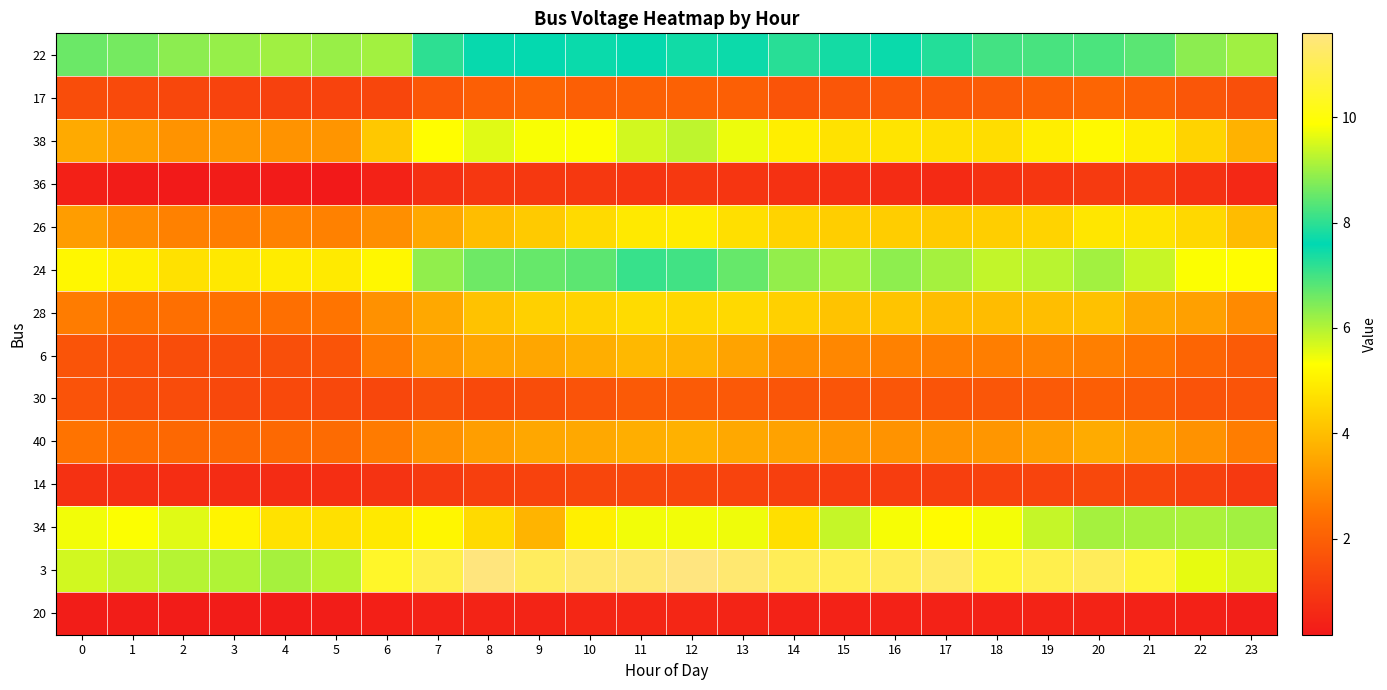

Reading left to right, list all the values displayed in this chart.

22: 0=6.6	1=6.5	2=6.3	3=6.2	4=6.2	5=6.2	6=6.1	7=7.2	8=7.7	9=7.6	10=7.5	11=7.5	12=7.8	13=7.7	14=7.2	15=7.4	16=7.5	17=7.3	18=7.0	19=7.0	20=6.9	21=6.8	22=6.4	23=6.2
17: 0=1.5	1=1.4	2=1.4	3=1.3	4=1.2	5=1.3	6=1.3	7=1.8	8=2.0	9=2.1	10=2.0	11=2.0	12=2.0	13=2.0	14=1.7	15=1.7	16=1.8	17=1.8	18=1.9	19=2.0	20=2.1	21=2.0	22=1.7	23=1.6
38: 0=3.6	1=3.4	2=3.1	3=3.2	4=3.1	5=3.2	6=4.2	7=5.3	8=5.6	9=5.4	10=5.3	11=5.7	12=5.9	13=5.5	14=5.0	15=4.7	16=4.8	17=4.7	18=4.6	19=5.0	20=5.2	21=5.0	22=4.4	23=3.7
36: 0=0.4	1=0.3	2=0.2	3=0.3	4=0.2	5=0.2	6=0.4	7=0.8	8=0.9	9=1.0	10=1.0	11=0.9	12=1.0	13=0.9	14=0.8	15=0.7	16=0.7	17=0.6	18=0.8	19=0.9	20=1.0	21=1.1	22=0.8	23=0.6
26: 0=3.3	1=3.0	2=2.8	3=2.7	4=2.8	5=2.8	6=3.0	7=3.6	8=4.0	9=4.2	10=4.6	11=4.9	12=4.9	13=4.7	14=4.4	15=4.3	16=4.3	17=4.3	18=4.3	19=4.4	20=4.8	21=4.8	22=4.5	23=3.9
24: 0=5.2	1=5.0	2=4.7	3=4.8	4=4.9	5=4.9	6=5.2	7=6.3	8=6.6	9=6.7	10=6.8	11=7.1	12=7.0	13=6.7	14=6.3	15=6.1	16=6.3	17=6.1	18=5.8	19=5.9	20=6.1	21=5.8	22=5.3	23=5.3
28: 0=2.7	1=2.4	2=2.4	3=2.4	4=2.4	5=2.5	6=3.1	7=3.5	8=4.1	9=4.4	10=4.4	11=4.6	12=4.5	13=4.5	14=4.4	15=4.1	16=4.1	17=4.0	18=3.9	19=4.0	20=4.1	21=3.6	22=3.4	23=3.0
6: 0=1.7	1=1.6	2=1.5	3=1.5	4=1.6	5=1.7	6=2.7	7=3.2	8=3.5	9=3.5	10=3.7	11=3.9	12=3.8	13=3.5	14=3.0	15=2.9	16=2.8	17=2.7	18=2.7	19=2.8	20=2.7	21=2.5	22=2.1	23=1.9
30: 0=1.7	1=1.5	2=1.5	3=1.4	4=1.4	5=1.4	6=1.4	7=1.6	8=1.4	9=1.5	10=1.7	11=1.9	12=1.9	13=1.8	14=1.7	15=1.7	16=1.8	17=1.7	18=1.7	19=1.8	20=1.9	21=1.9	22=1.7	23=1.7
40: 0=2.5	1=2.3	2=2.2	3=2.2	4=2.2	5=2.3	6=2.6	7=3.1	8=3.4	9=3.5	10=3.6	11=3.7	12=3.7	13=3.6	14=3.4	15=3.2	16=3.1	17=3.1	18=3.2	19=3.4	20=3.6	21=3.4	22=3.1	23=2.7
14: 0=0.8	1=0.7	2=0.7	3=0.7	4=0.7	5=0.7	6=0.9	7=1.0	8=1.2	9=1.2	10=1.3	11=1.4	12=1.3	13=1.3	14=1.2	15=1.1	16=1.1	17=1.2	18=1.2	19=1.3	20=1.4	21=1.3	22=1.2	23=1.0
34: 0=5.4	1=5.3	2=5.6	3=5.1	4=4.7	5=4.7	6=4.9	7=5.1	8=4.6	9=3.8	10=5.0	11=5.4	12=5.4	13=5.4	14=4.7	15=5.8	16=5.4	17=5.2	18=5.4	19=5.8	20=6.1	21=6.1	22=6.1	23=6.1
3: 0=9.5	1=9.3	2=9.2	3=9.2	4=9.1	5=9.2	6=10.4	7=10.9	8=11.6	9=11.1	10=11.3	11=11.4	12=11.6	13=11.4	14=11.0	15=11.0	16=11.1	17=11.2	18=10.6	19=10.9	20=11.1	21=10.6	22=9.7	23=9.5
20: 0=0.3	1=0.3	2=0.3	3=0.3	4=0.3	5=0.3	6=0.3	7=0.4	8=0.4	9=0.5	10=0.5	11=0.5	12=0.5	13=0.5	14=0.4	15=0.4	16=0.4	17=0.4	18=0.4	19=0.4	20=0.5	21=0.4	22=0.4	23=0.3